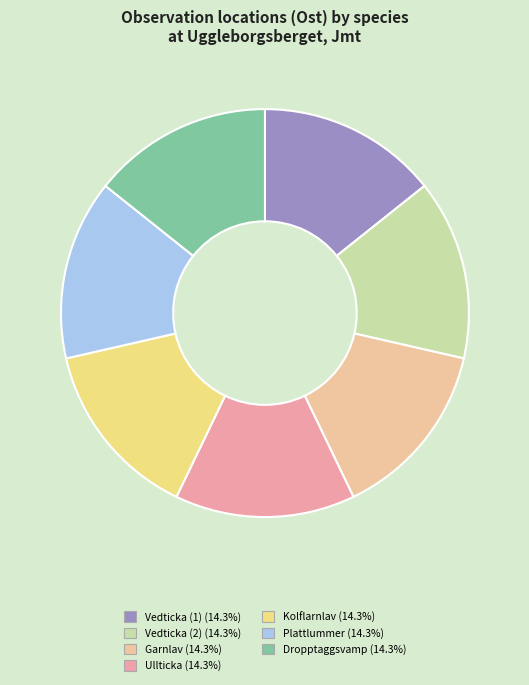

How many segments does this pie chart have?

7